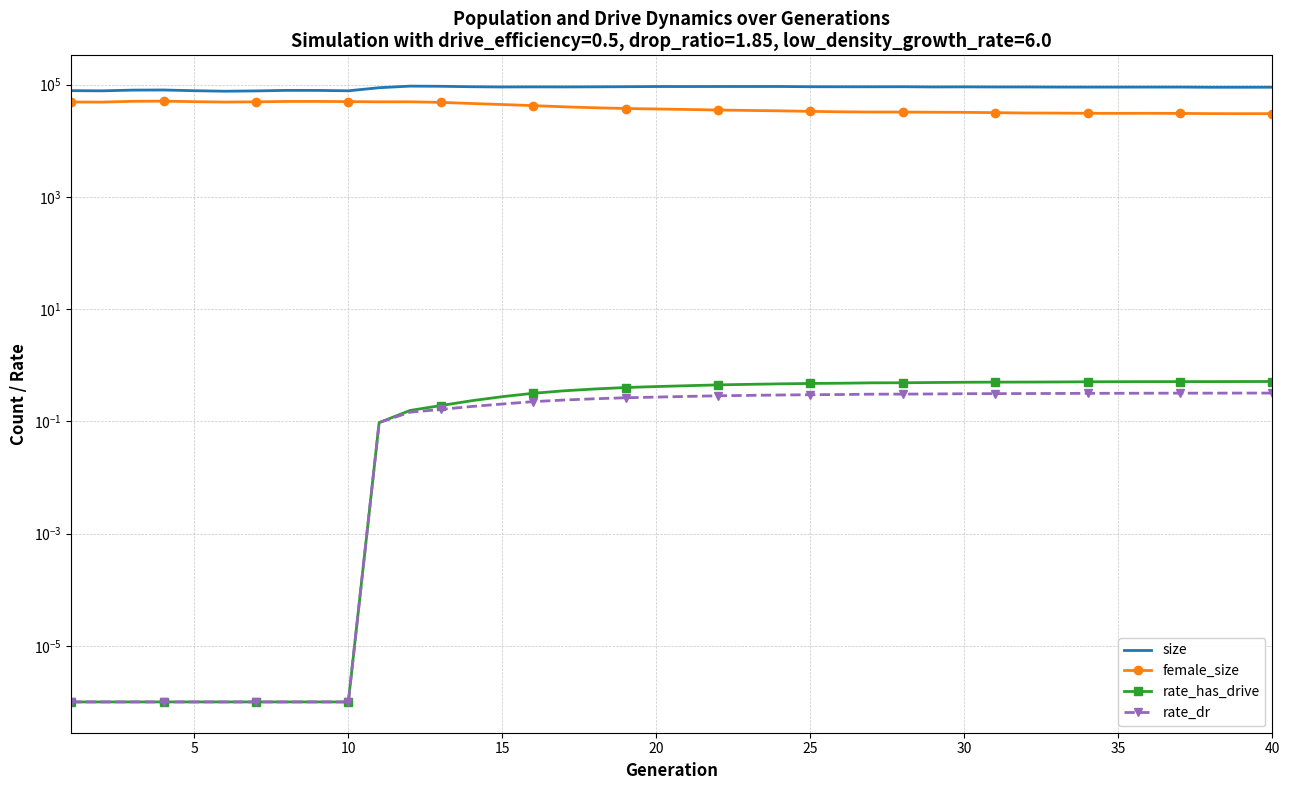

The value of female_size at 33 is 54390.2. True or false?

False